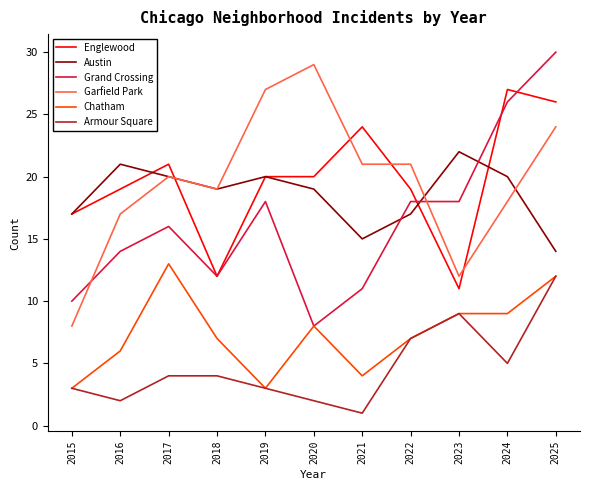

Is it true that Chatham equals 5 at 2015?

False